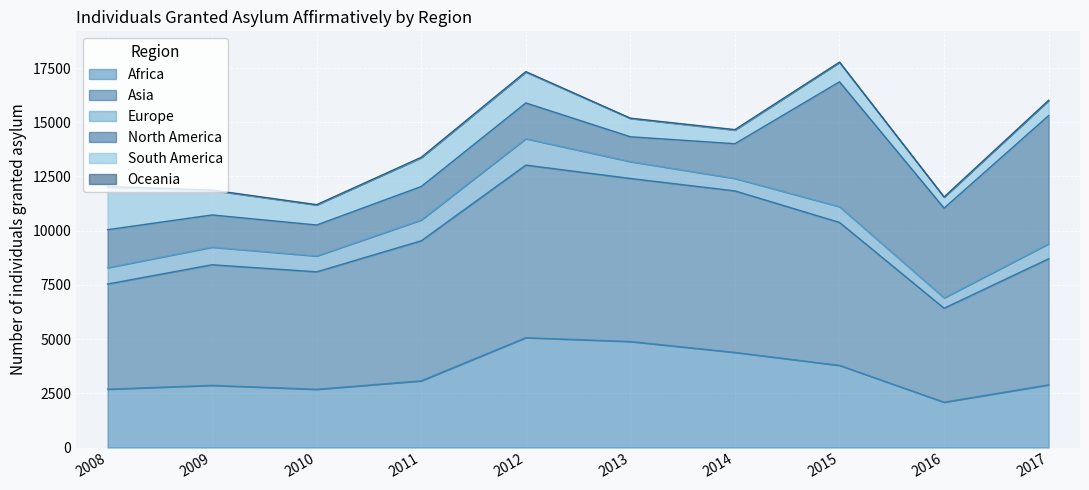

True or false: Europe and North America cross at least once.

False